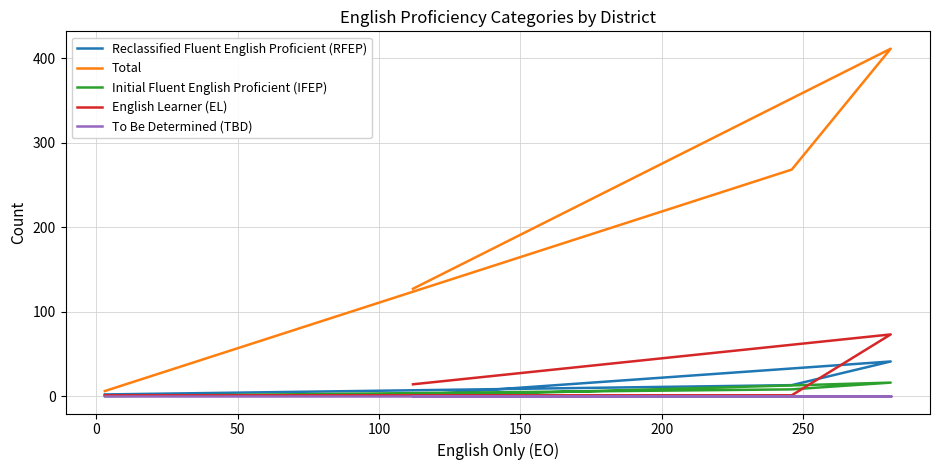

What is the greatest value displayed?

411